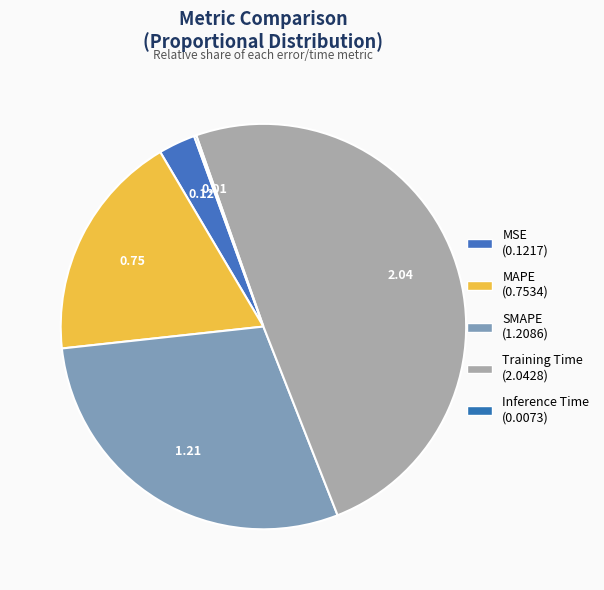

Count the number of slices in the pie.

5